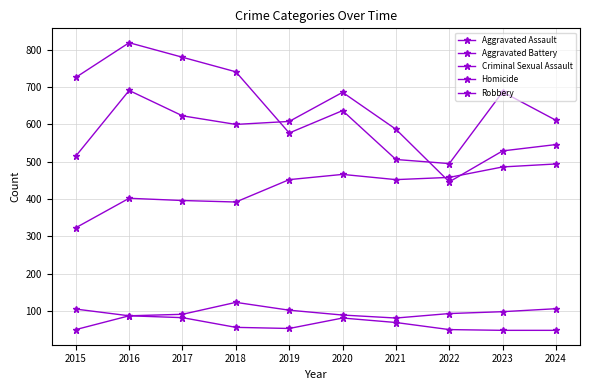

Reading right to left, list all the values displayed in this chart.

Aggravated Assault: 494	486	458	452	466	452	392	396	402	323
Aggravated Battery: 546	529	446	587	686	608	600	623	691	515
Criminal Sexual Assault: 106	98	93	81	89	102	123	91	87	105
Homicide: 48	48	50	69	81	53	56	82	87	50
Robbery: 611	687	495	506	637	577	741	780	819	726